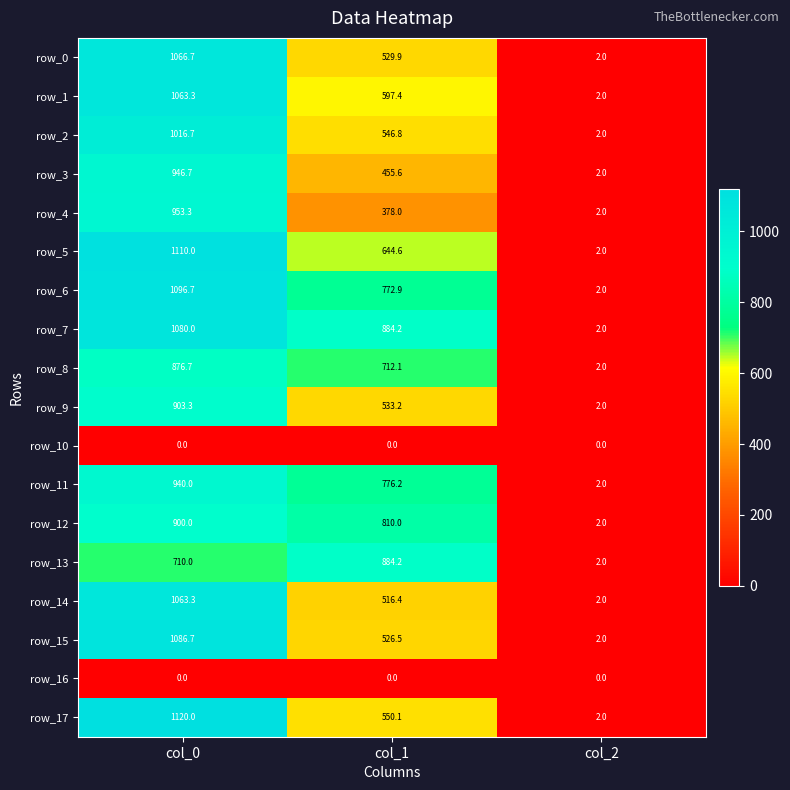

What is the highest value of the row_4 series?

953.3